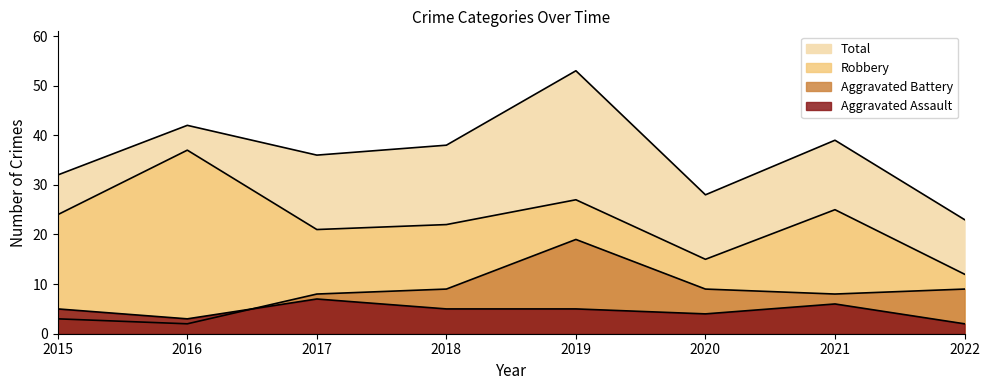

At which category is the sum across all series the highest?

2019